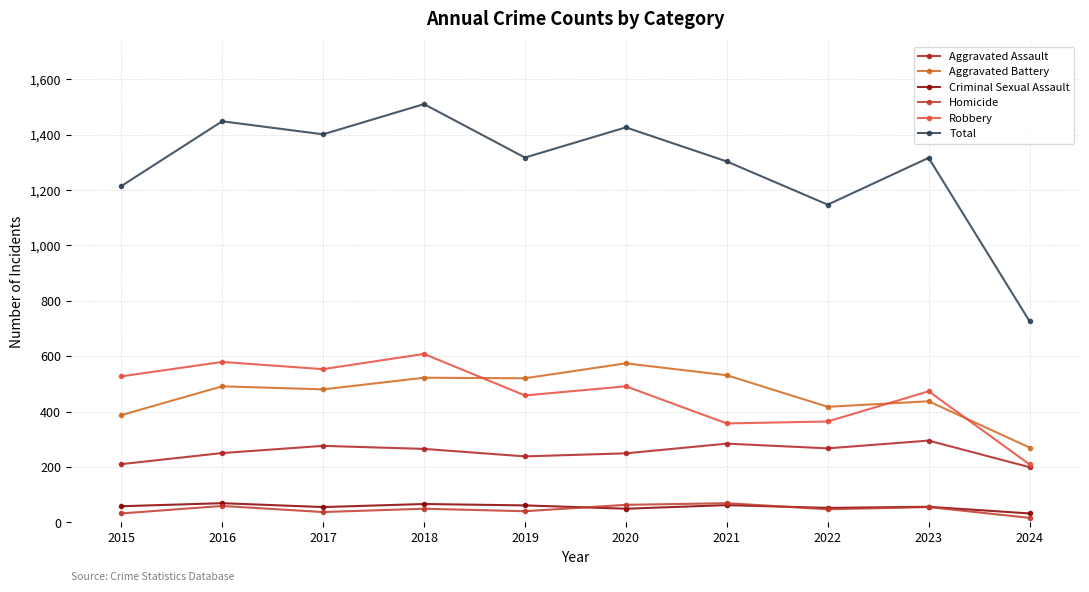

At which label does Aggravated Assault first exceed 265?

2017